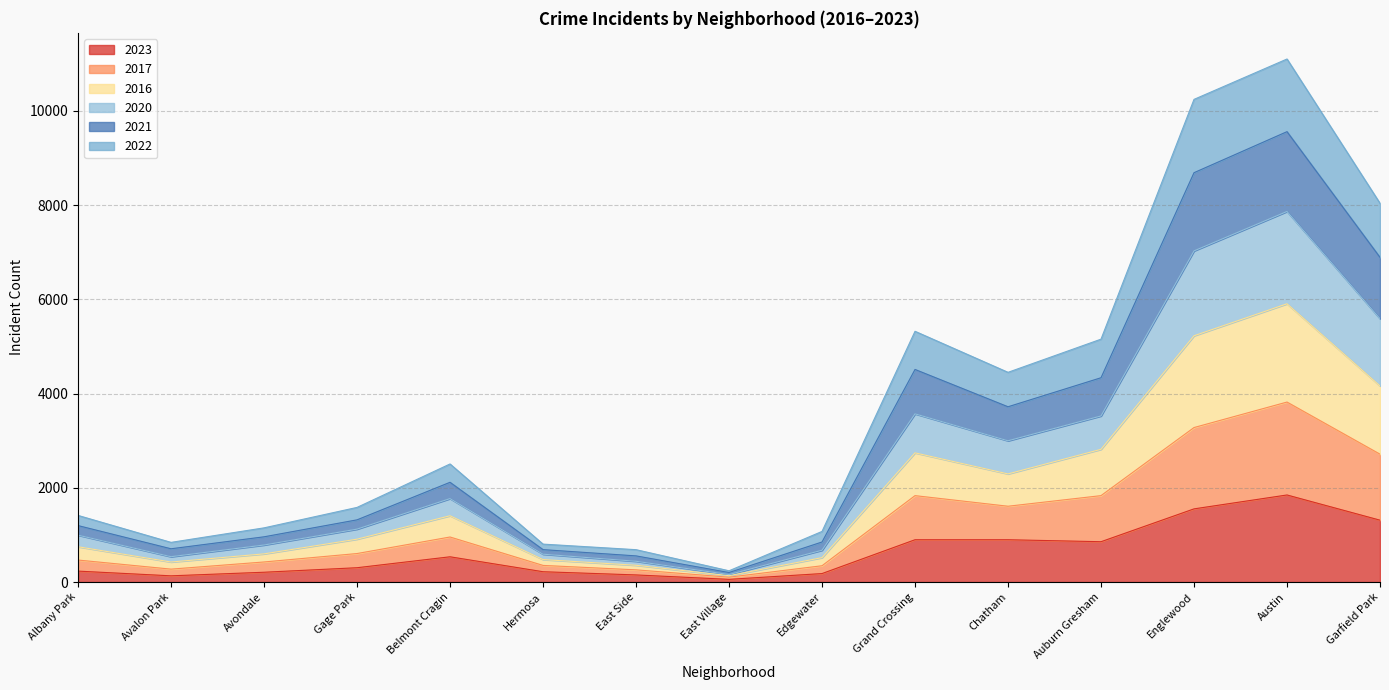

What are all the series names shown in the legend?

2023, 2017, 2016, 2020, 2021, 2022